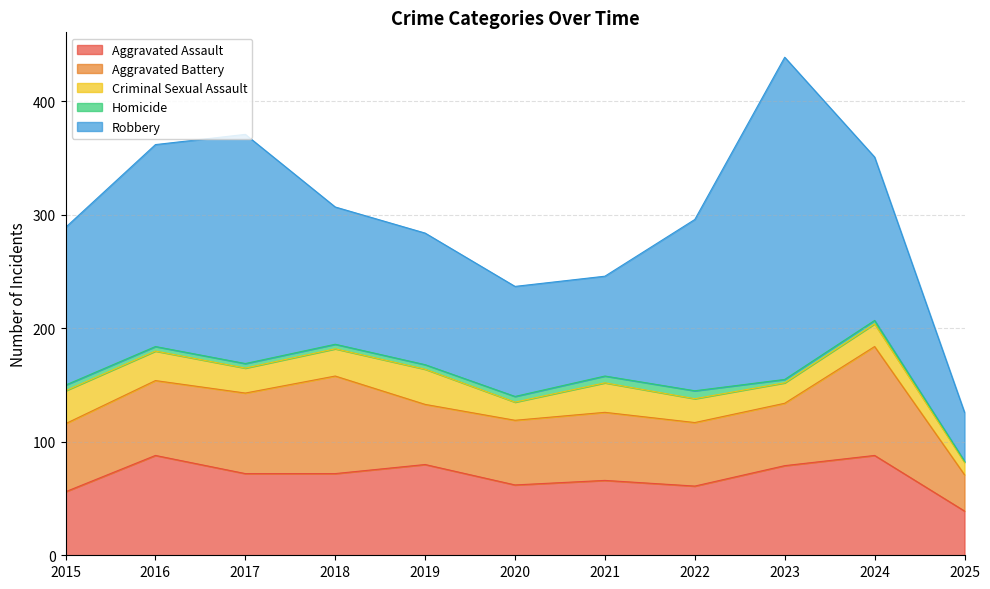

Where does the Robbery series first go above 139?

2016